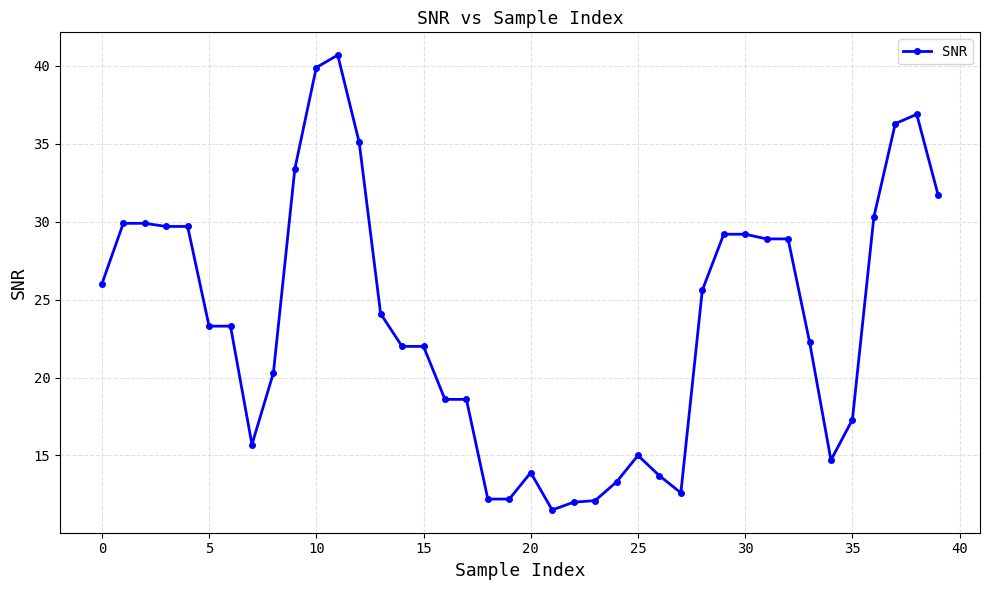

What is the difference between the second highest and second lowest values?

27.9